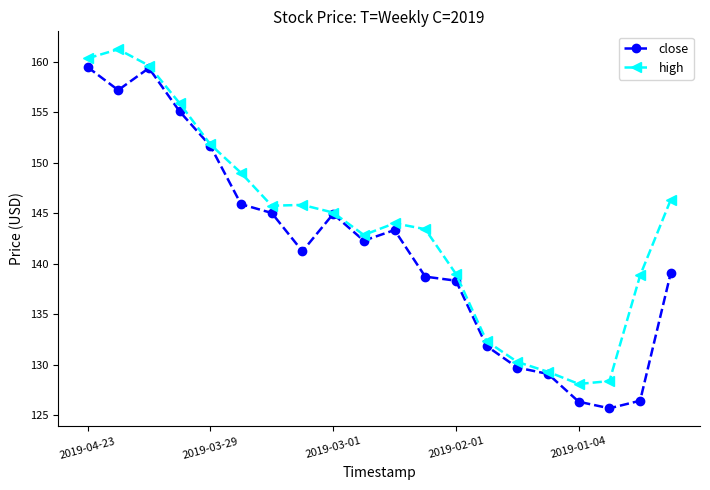

What is the highest value of the high series?

161.2